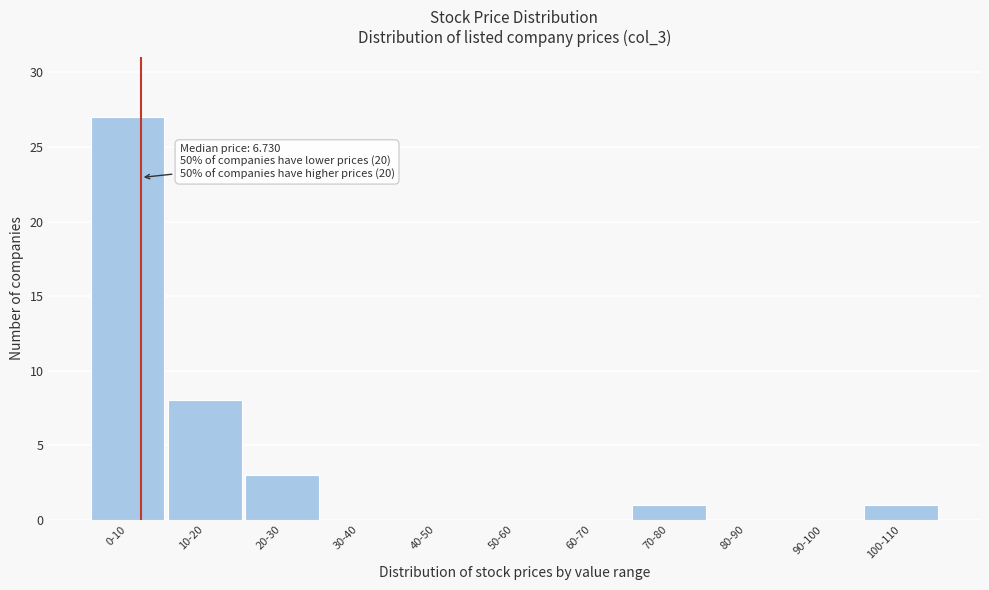

Reading right to left, what are all the values shown in this chart?

100-110=1	90-100=0	80-90=0	70-80=1	60-70=0	50-60=0	40-50=0	30-40=0	20-30=3	10-20=8	0-10=27